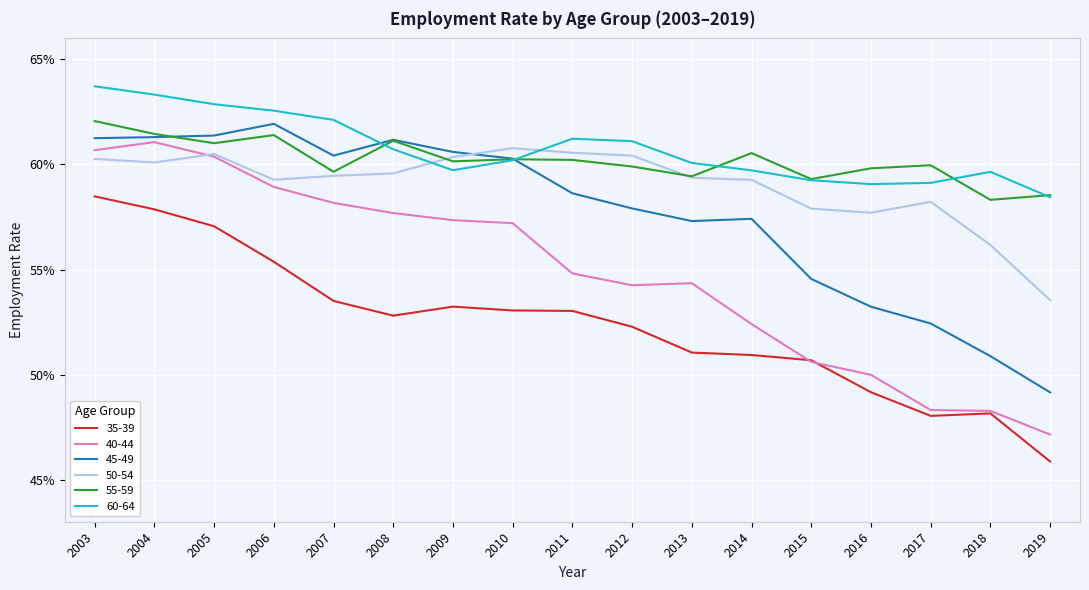

What value does the 45-49 series have at 2017?

0.5